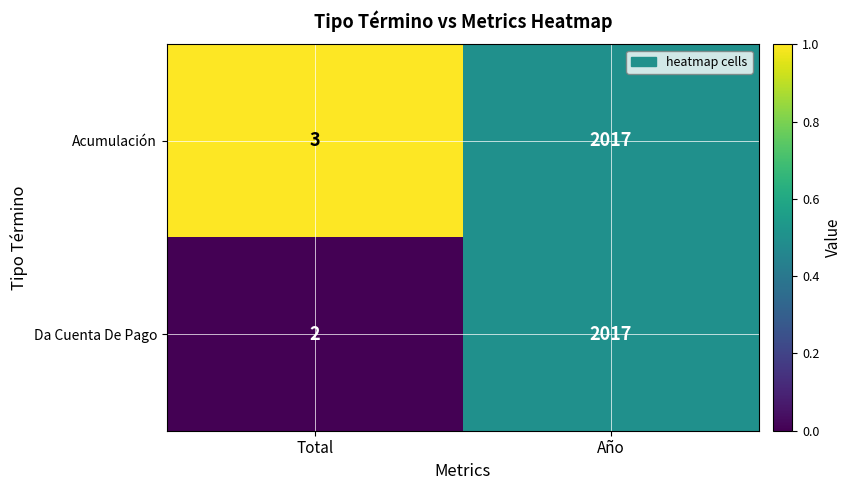

Rank the categories by Acumulación value from lowest to highest.

Total, Año